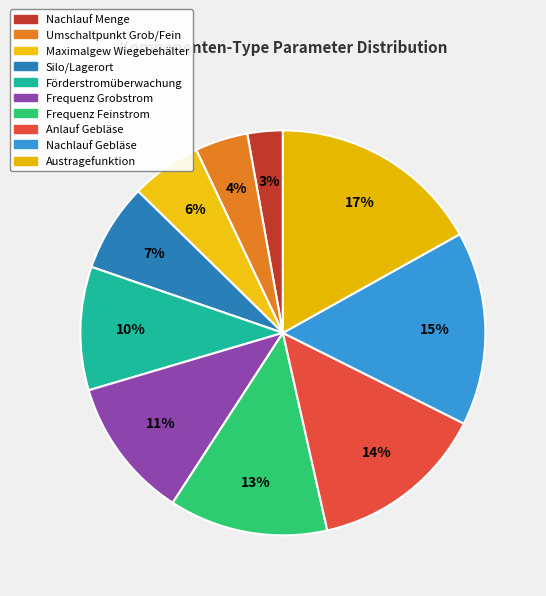

Do Anlauf Gebläse and Nachlauf Menge together represent more than half of the pie?

No